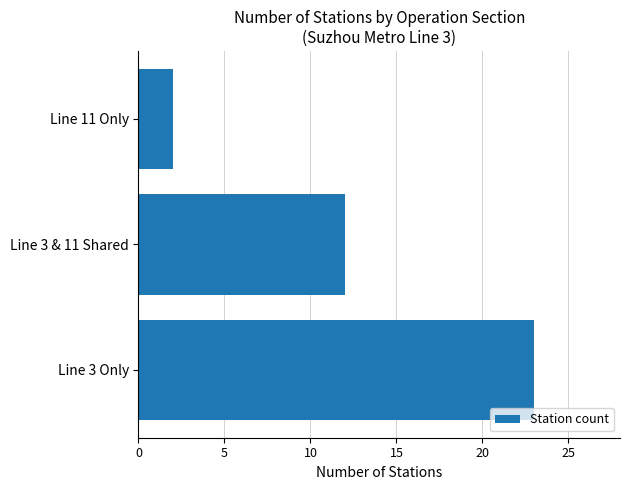

True or false: the data shows 38 at Line 3 Only.

False